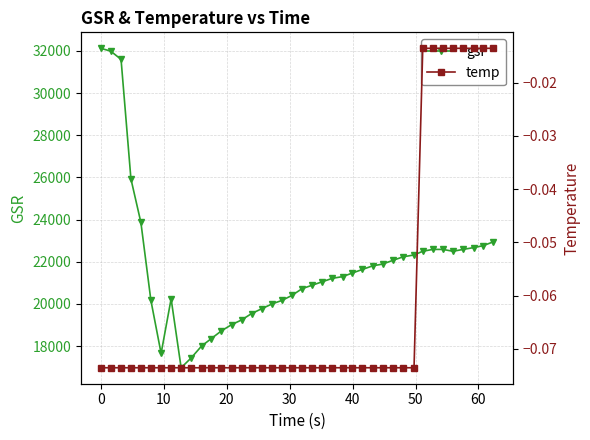

How many lines are shown in the chart?

2